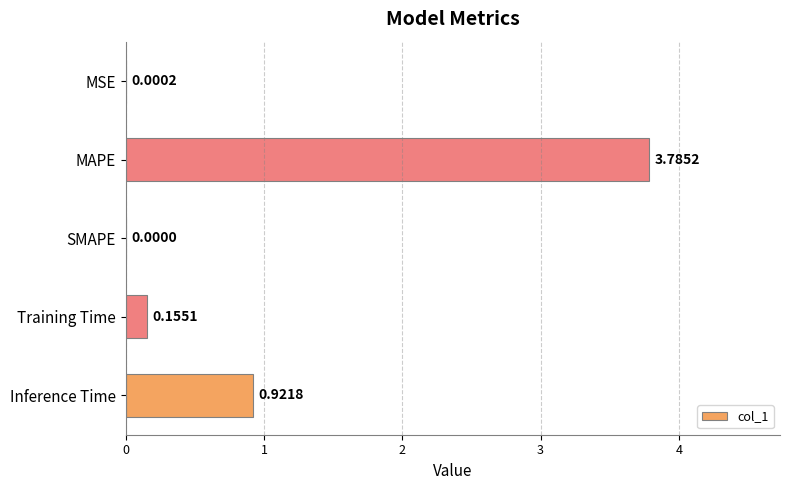

What is the greatest value displayed?

3.8